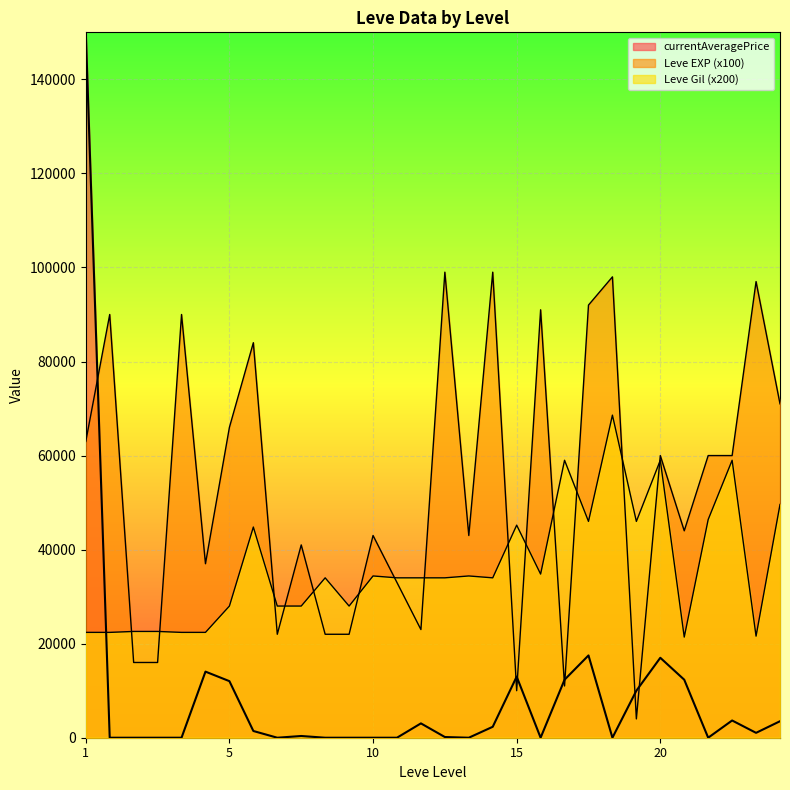

How many lines are shown in the chart?

3